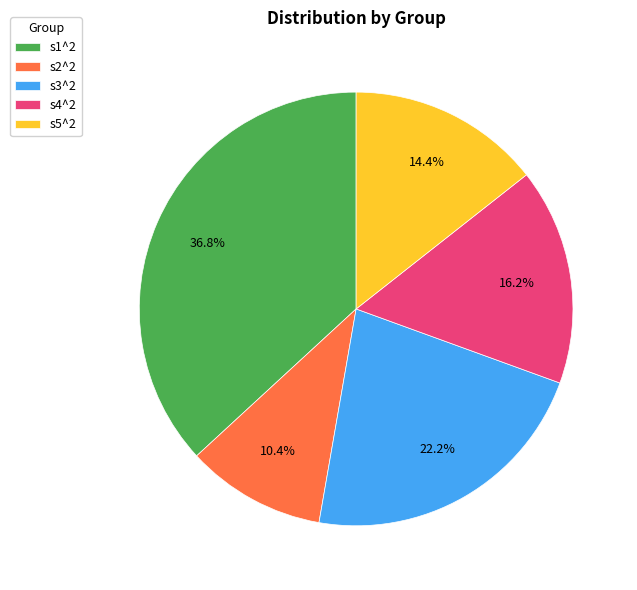

Is the sum of s2^2 and s1^2 greater than half?

No